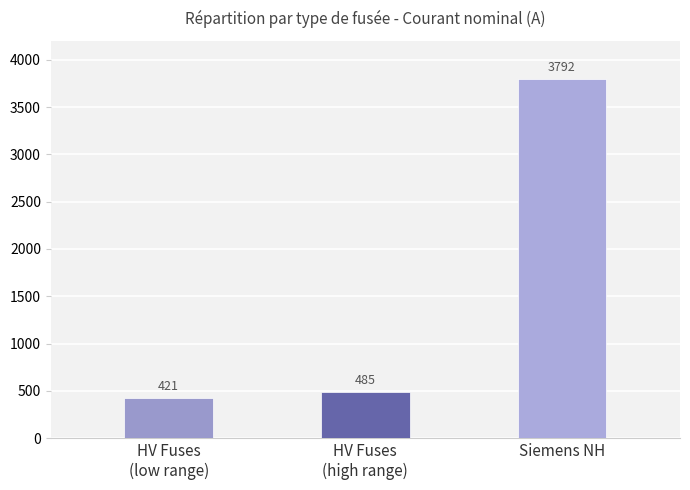

What is the difference between the maximum and minimum values?

3370.7